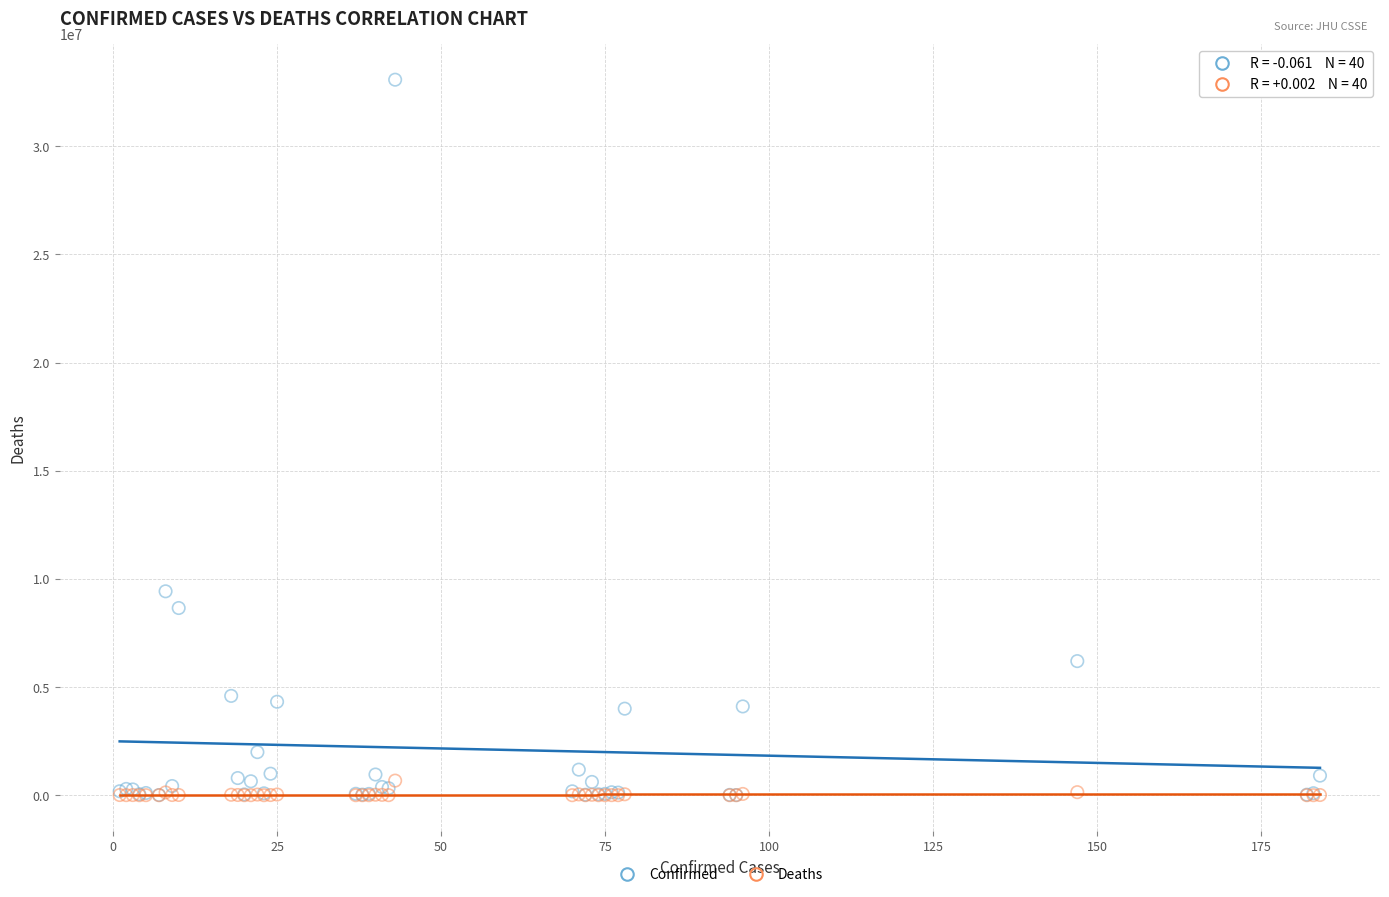

Across all series, what Y value is closest to 16538400?

9426171